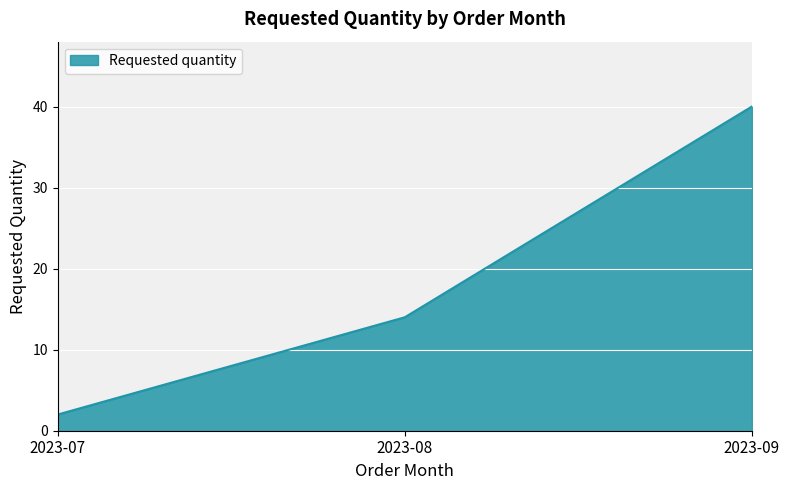

How many categories are shown in the chart?

3